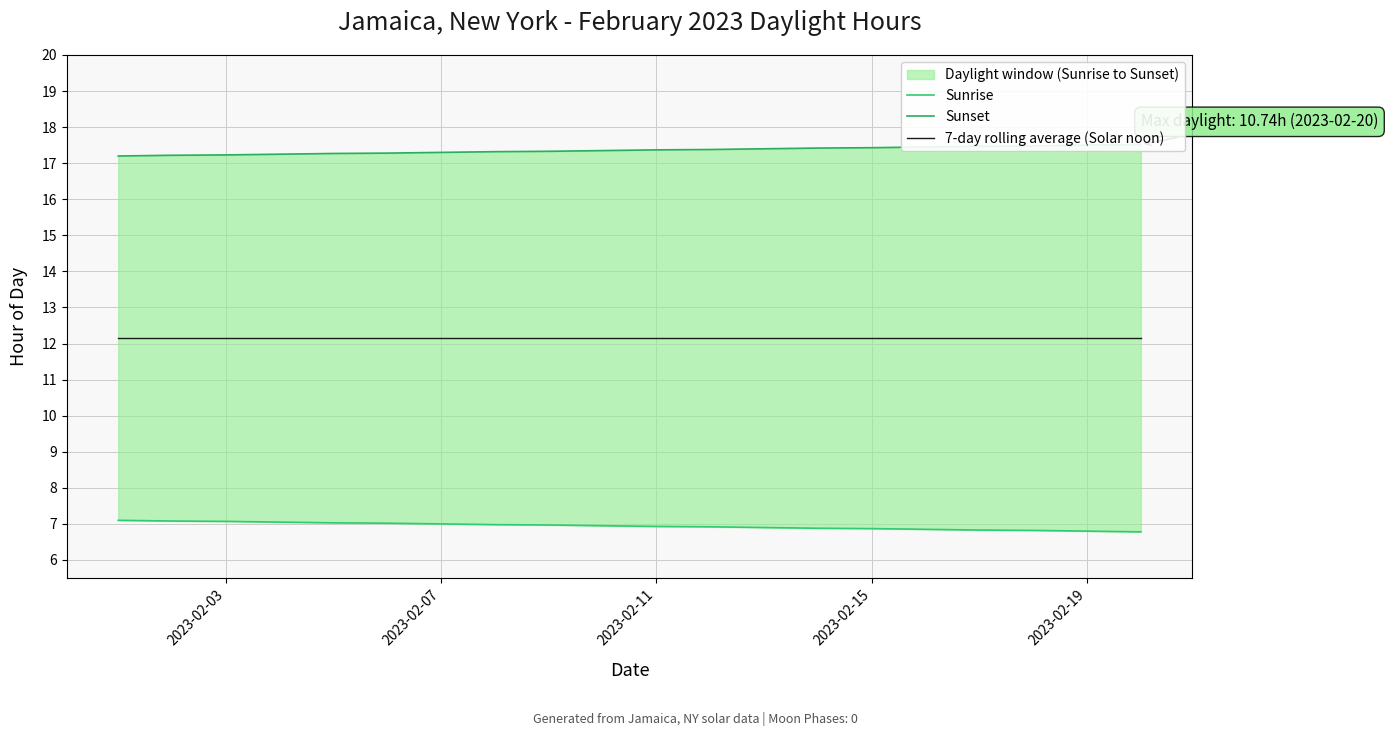

Which series has the largest total across all categories?

Sunset